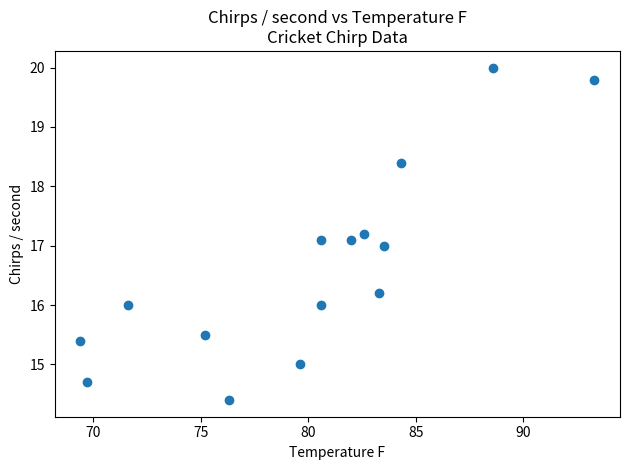

What is the range of X values (max minus min)?

23.9